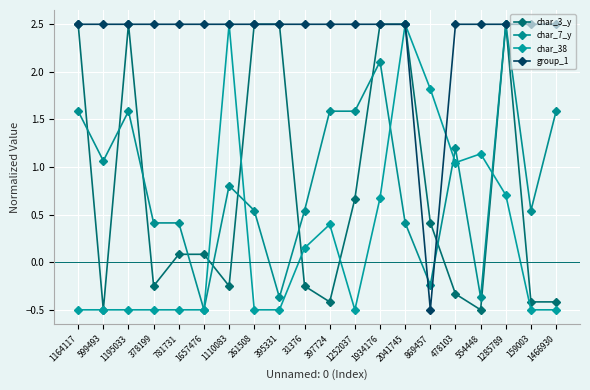

True or false: char_7_y has a value of 0.4 at 781731.

True